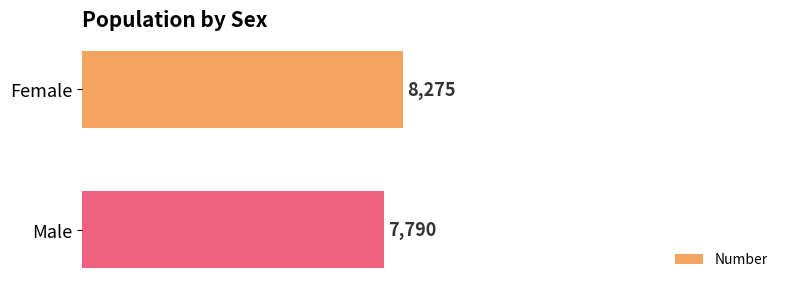

Count the number of data series in this chart.

1